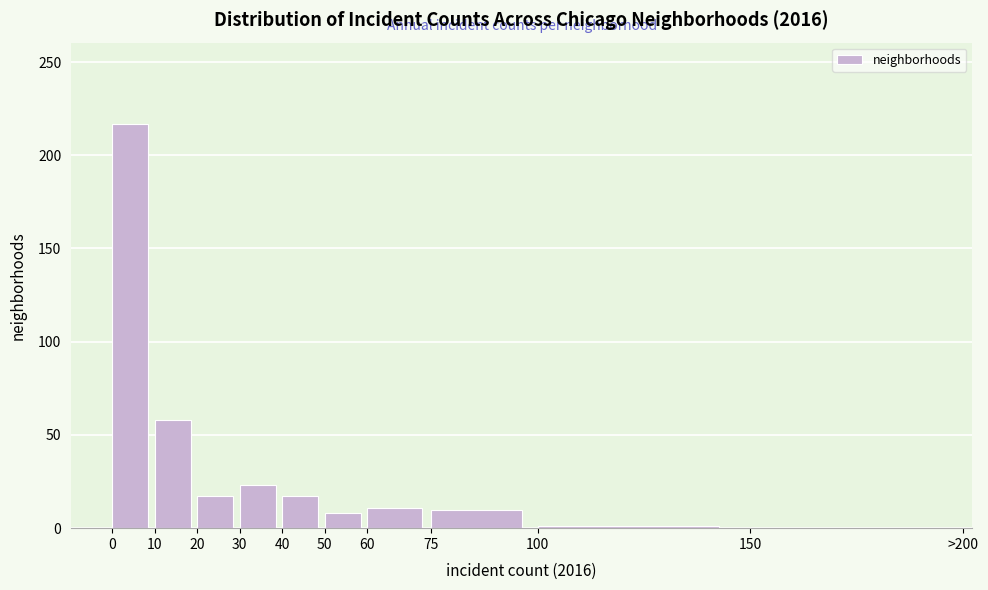

What is the greatest value displayed?

217